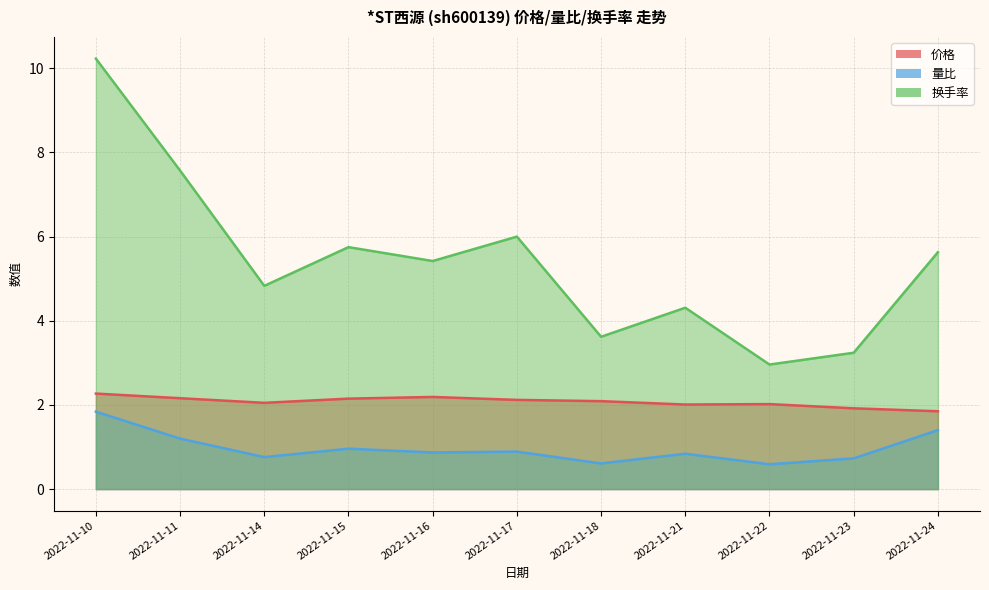

What is the maximum value for 量比?

1.8